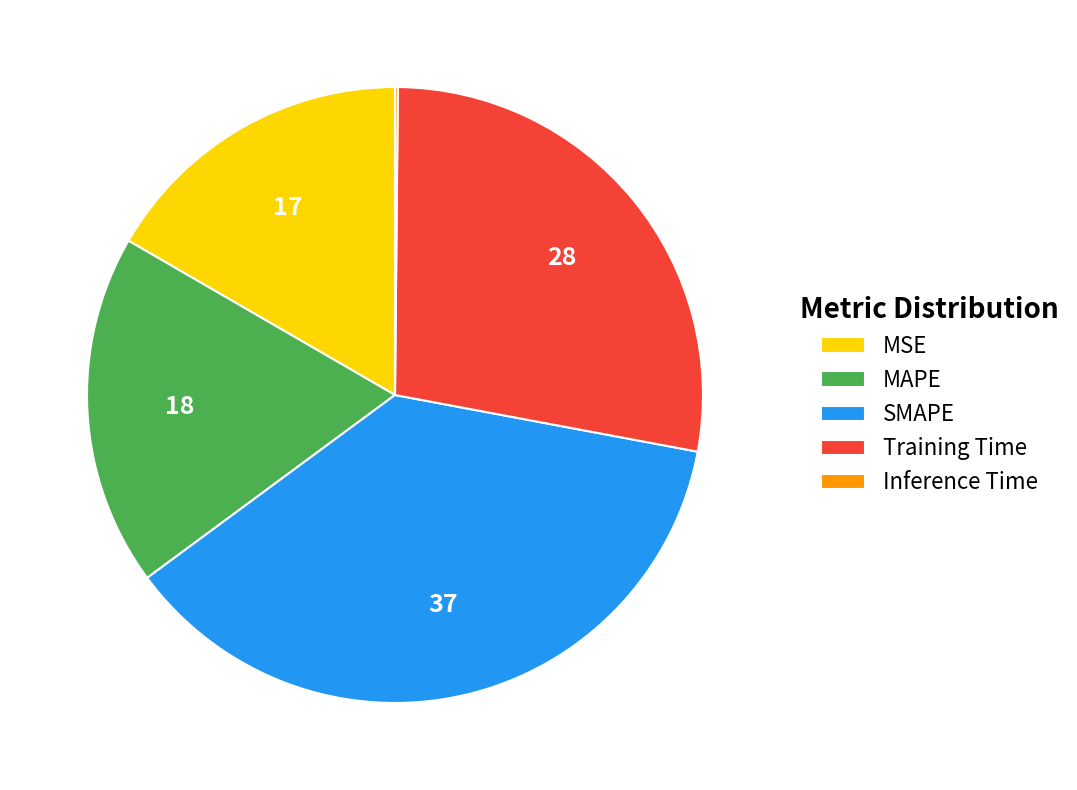

True or false: MSE accounts for 7% of the total.

False